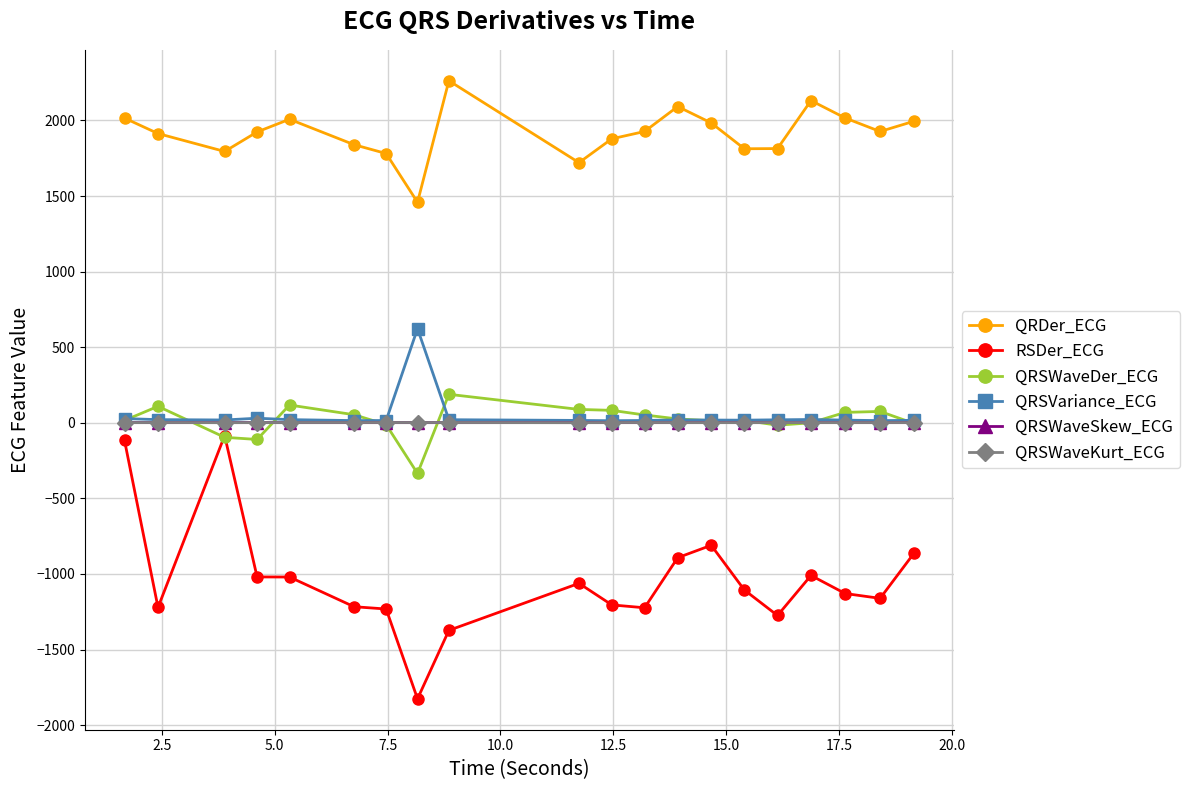

Which series has the widest spread of values?

RSDer_ECG